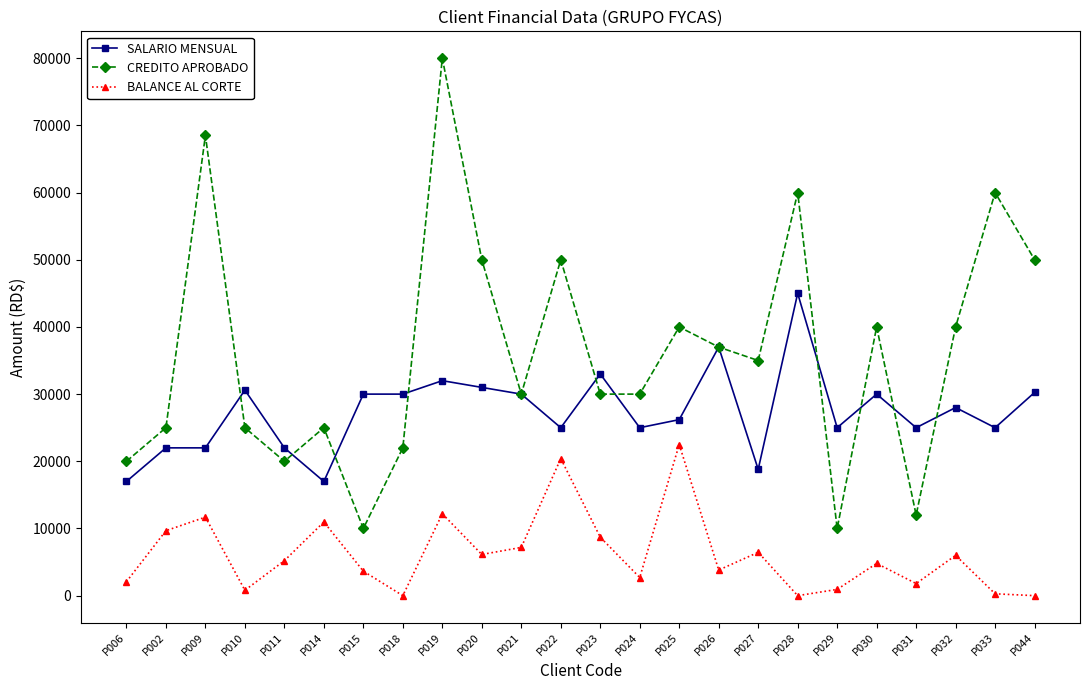

Which series has the largest range (max minus min)?

CREDITO APROBADO